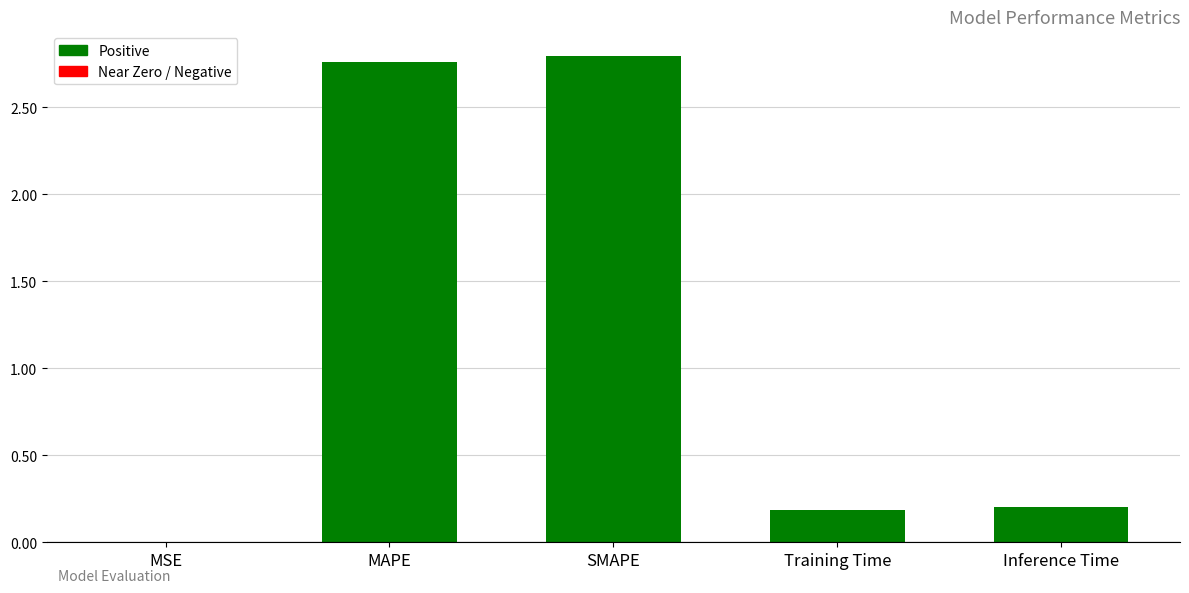

What is the change in value from SMAPE to Training Time?

-2.6